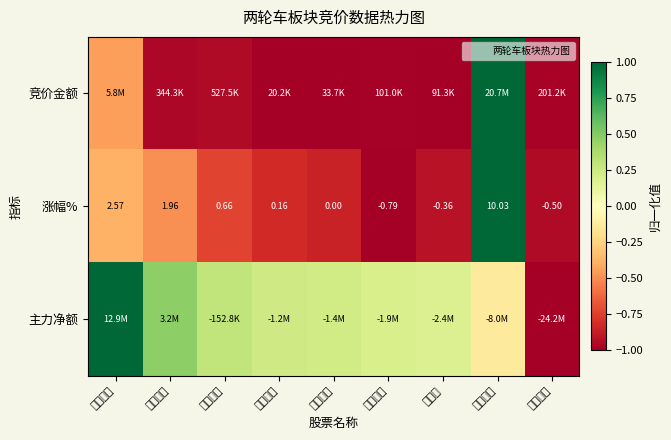

Between 上海凤凰 and 中路股份, which is larger?

上海凤凰